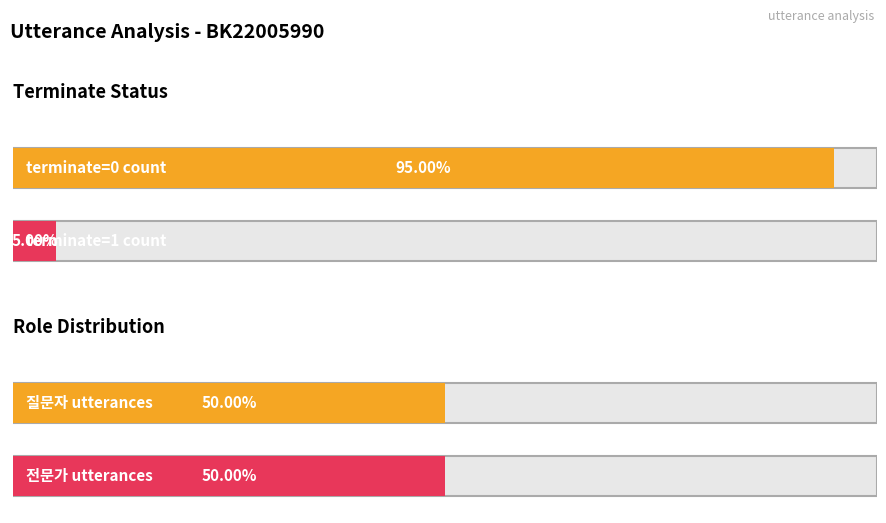

The 질문자 series shows 24 at 7. True or false?

False